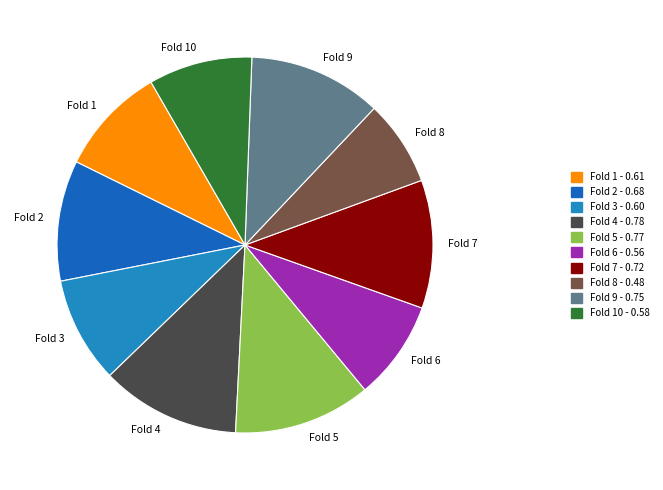

Is Fold 10 the majority of the pie?

No